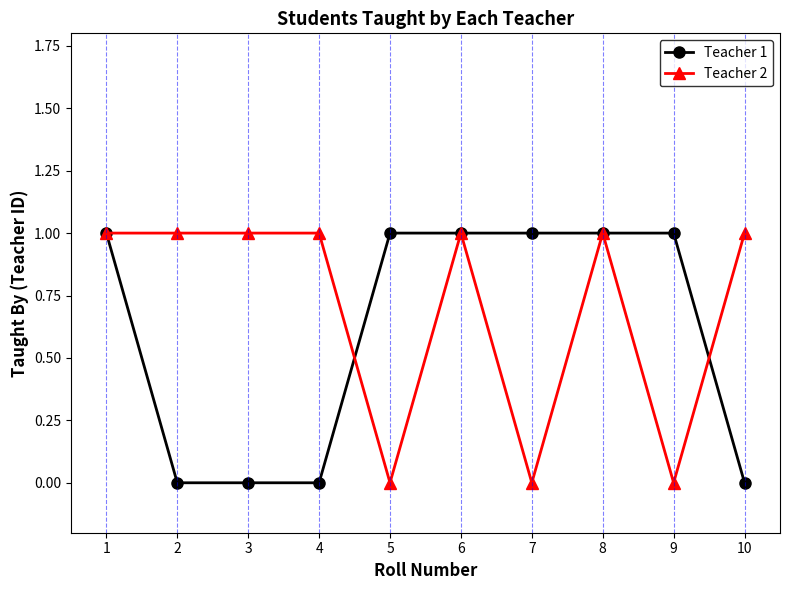

Is the value of Teacher 1 at 2 greater than the value of Teacher 2 at 3?

No